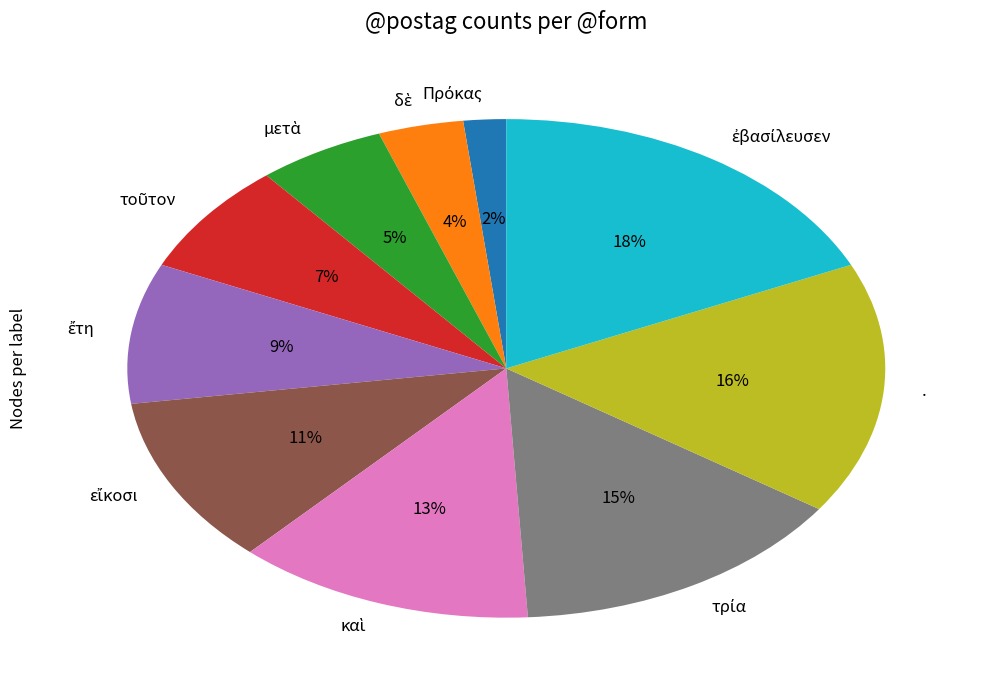

How many slices are in this pie chart?

10